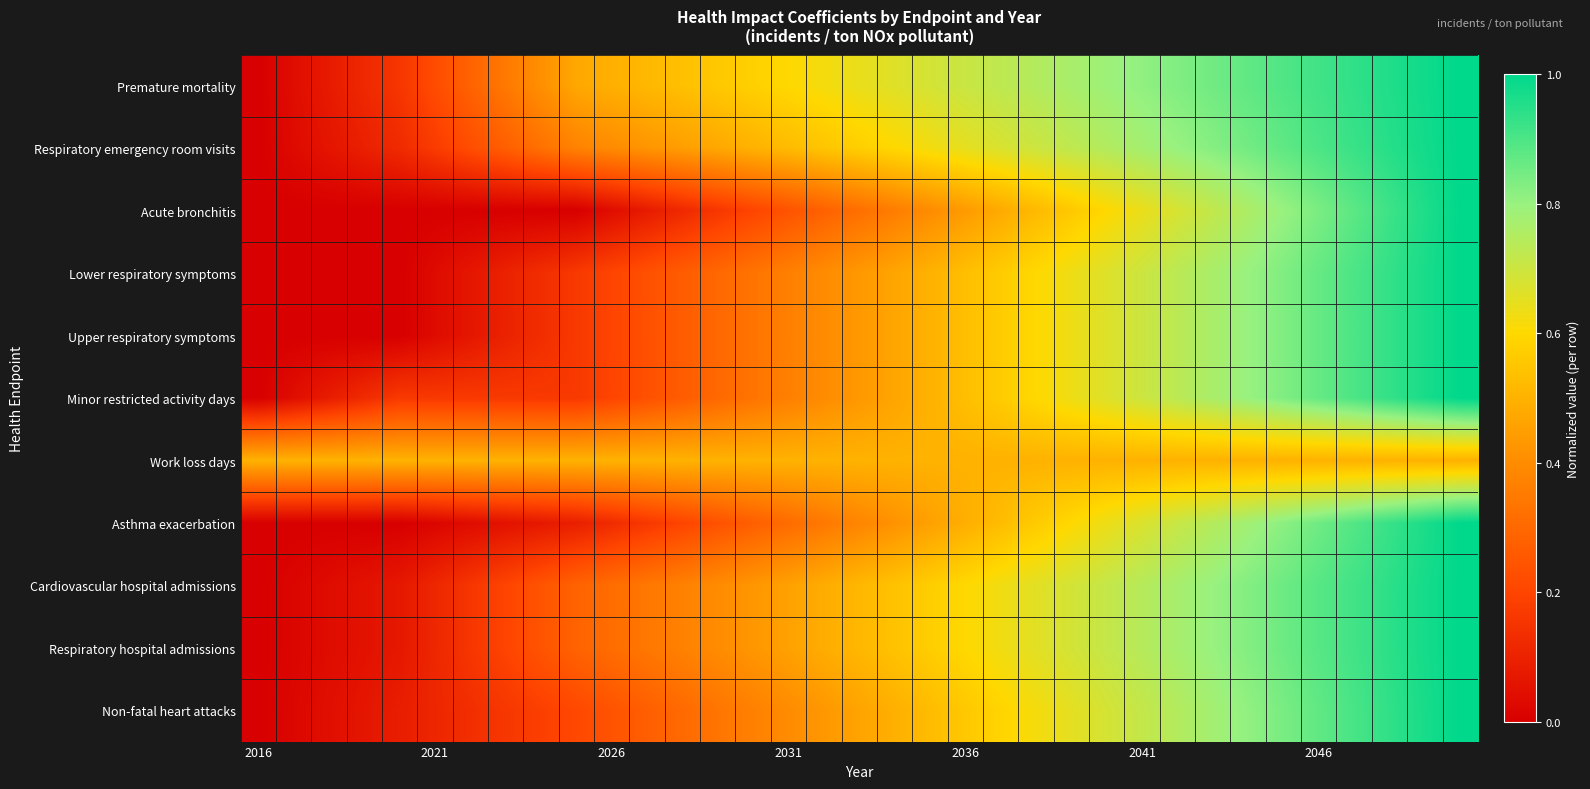

Count the number of data series in this chart.

11